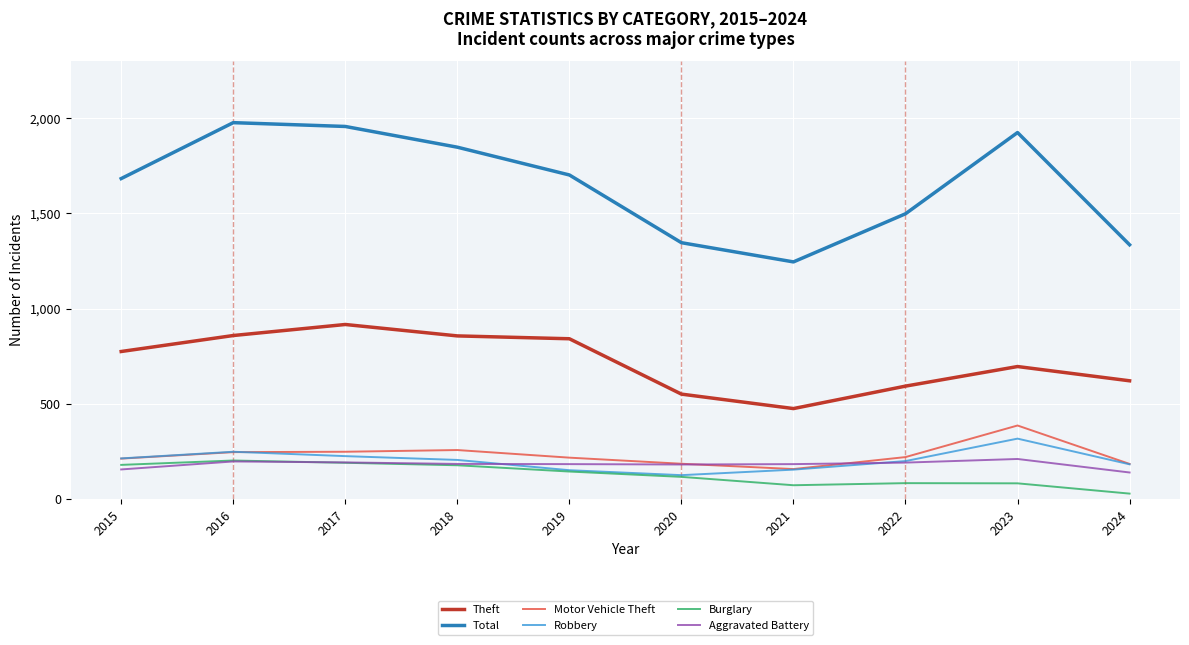

The Burglary series shows 82 at 2022. True or false?

True